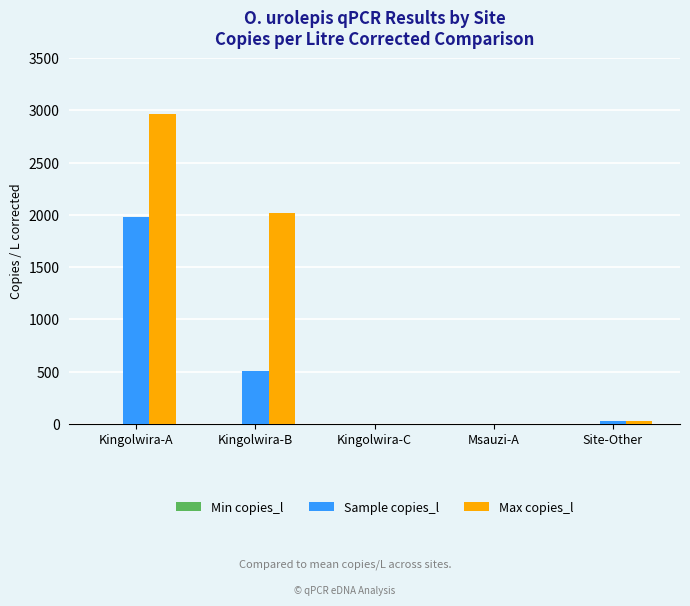

Where is Sample copies_l nearest to the value 988?

Kingolwira-B